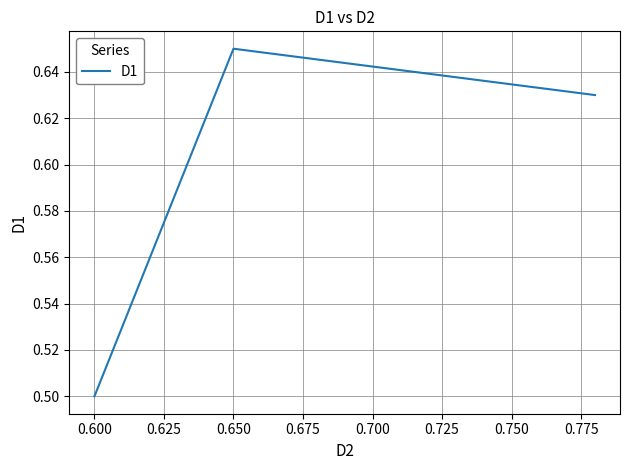

Count the values in the range 0 to 1.

3